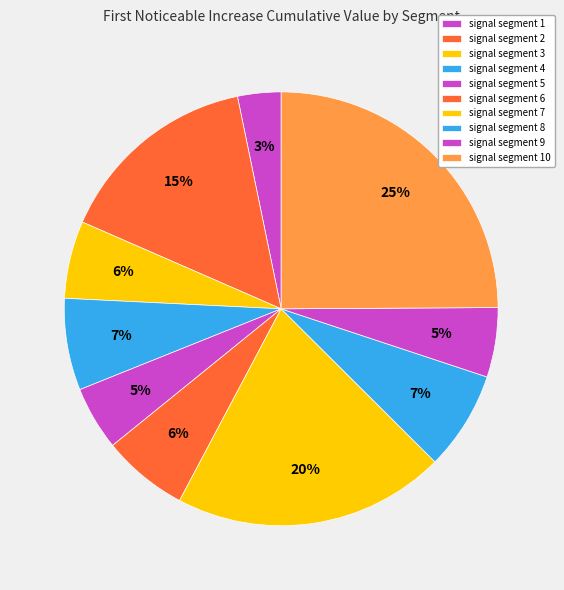

How many segments does this pie chart have?

10